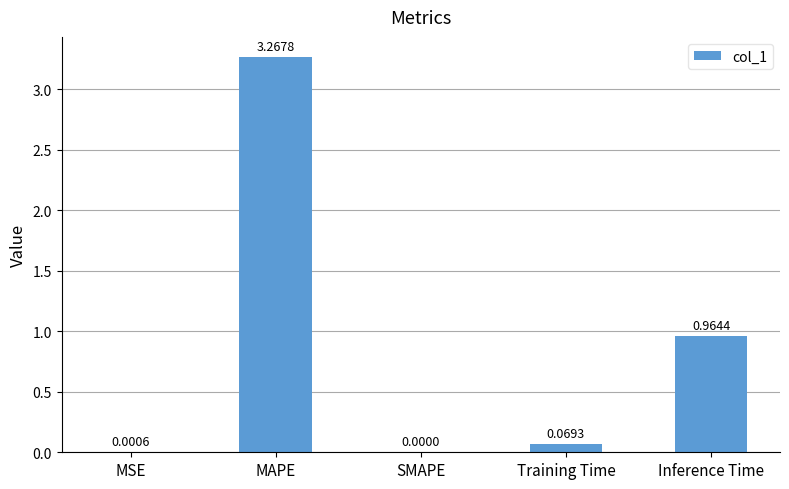

Which label corresponds to the largest value in the chart?

MAPE